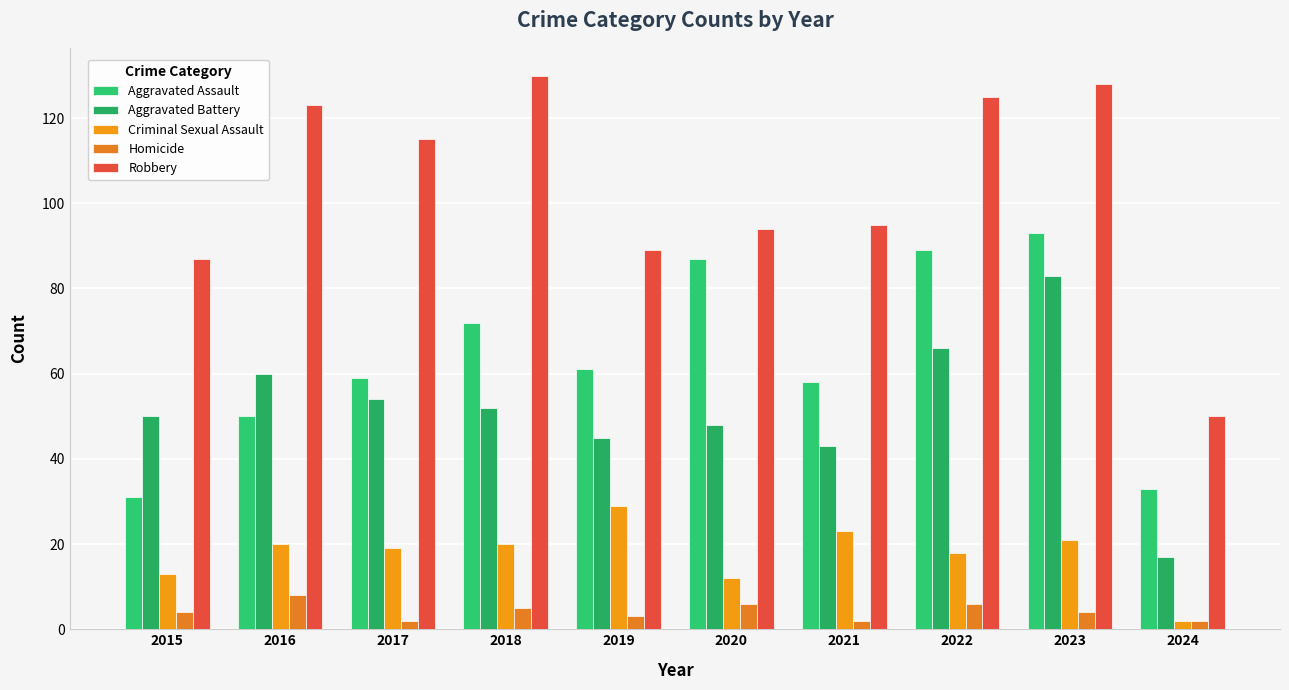

How many Homicide values are between 2 and 6?

9